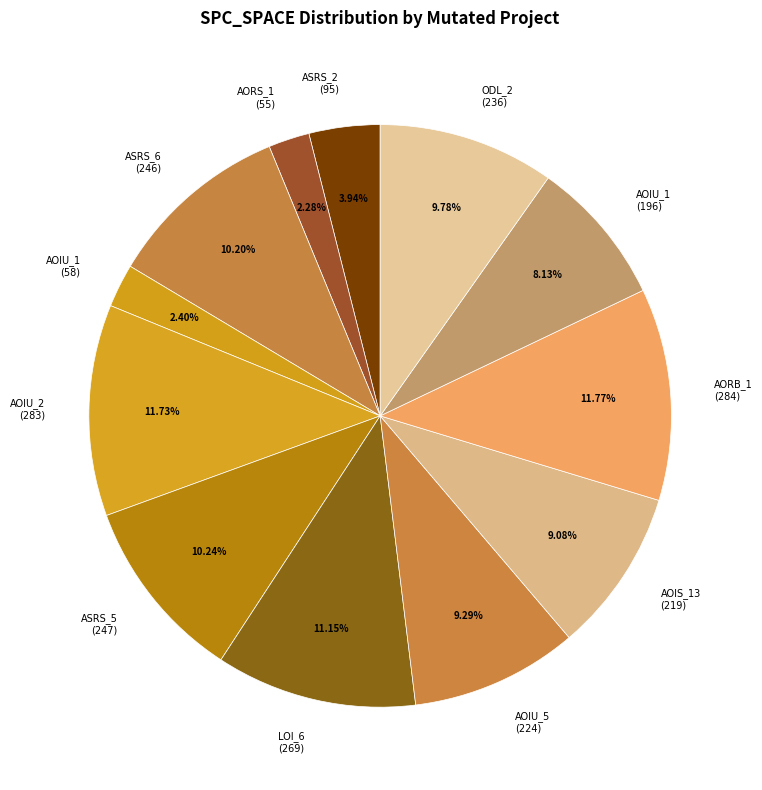

Is there any slice that represents more than half of the pie?

No